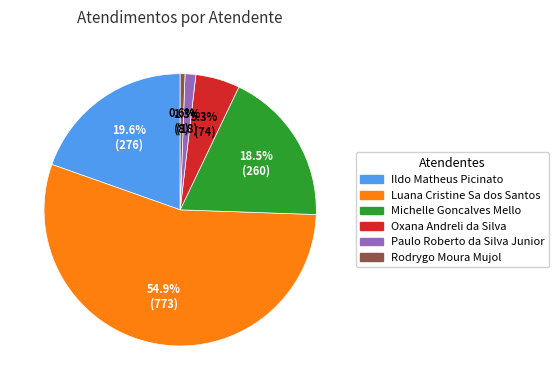

Which category accounts for the majority?

Luana Cristine Sa dos Santos